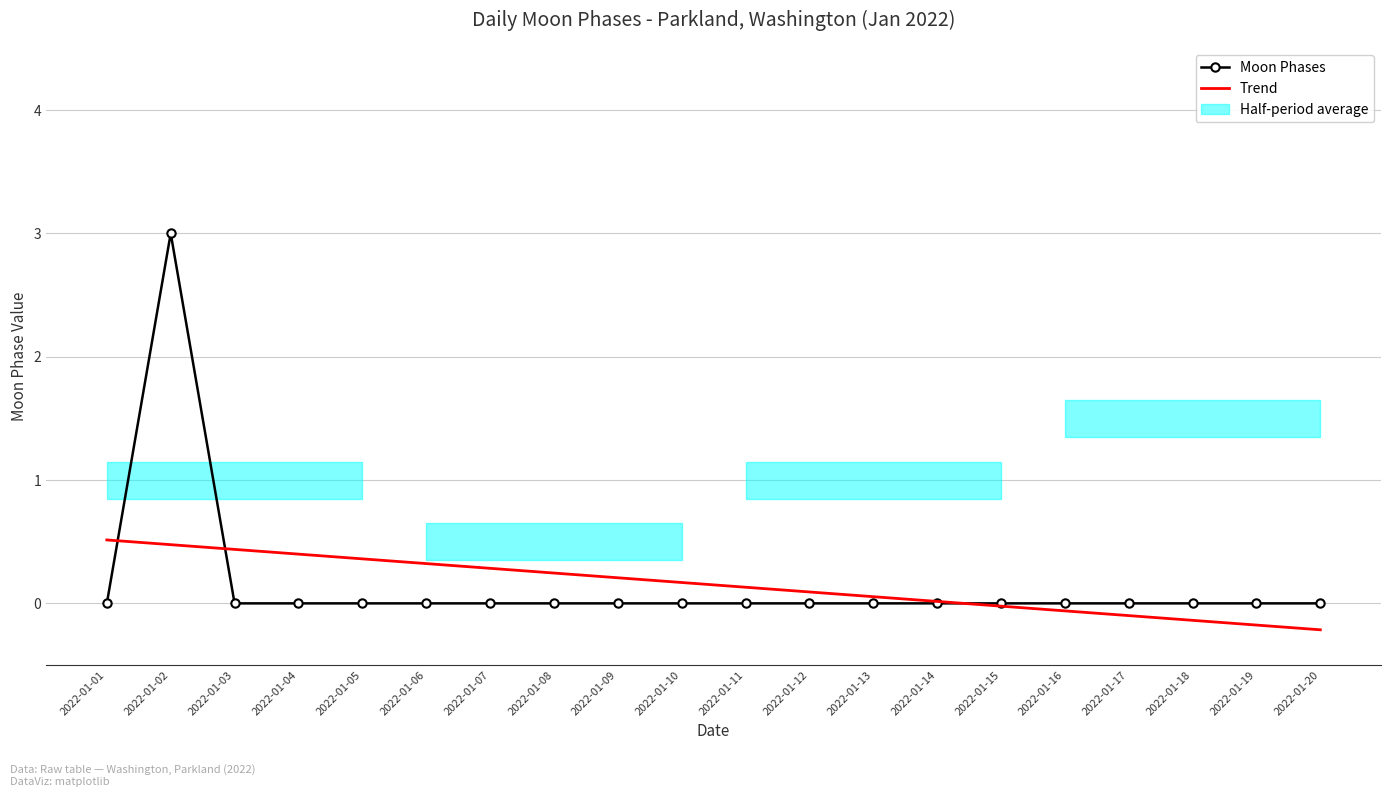

Reading left to right, what are all the values shown in this chart?

Moon Phases: 2022-01-01=0.0	2022-01-02=3.0	2022-01-03=0.0	2022-01-04=0.0	2022-01-05=0.0	2022-01-06=0.0	2022-01-07=0.0	2022-01-08=0.0	2022-01-09=0.0	2022-01-10=0.0	2022-01-11=0.0	2022-01-12=0.0	2022-01-13=0.0	2022-01-14=0.0	2022-01-15=0.0	2022-01-16=0.0	2022-01-17=0.0	2022-01-18=0.0	2022-01-19=0.0	2022-01-20=0.0
Trend: 2022-01-01=0.5	2022-01-02=0.5	2022-01-03=0.4	2022-01-04=0.4	2022-01-05=0.4	2022-01-06=0.3	2022-01-07=0.3	2022-01-08=0.2	2022-01-09=0.2	2022-01-10=0.2	2022-01-11=0.1	2022-01-12=0.1	2022-01-13=0.1	2022-01-14=0.0	2022-01-15=-0.0	2022-01-16=-0.1	2022-01-17=-0.1	2022-01-18=-0.1	2022-01-19=-0.2	2022-01-20=-0.2